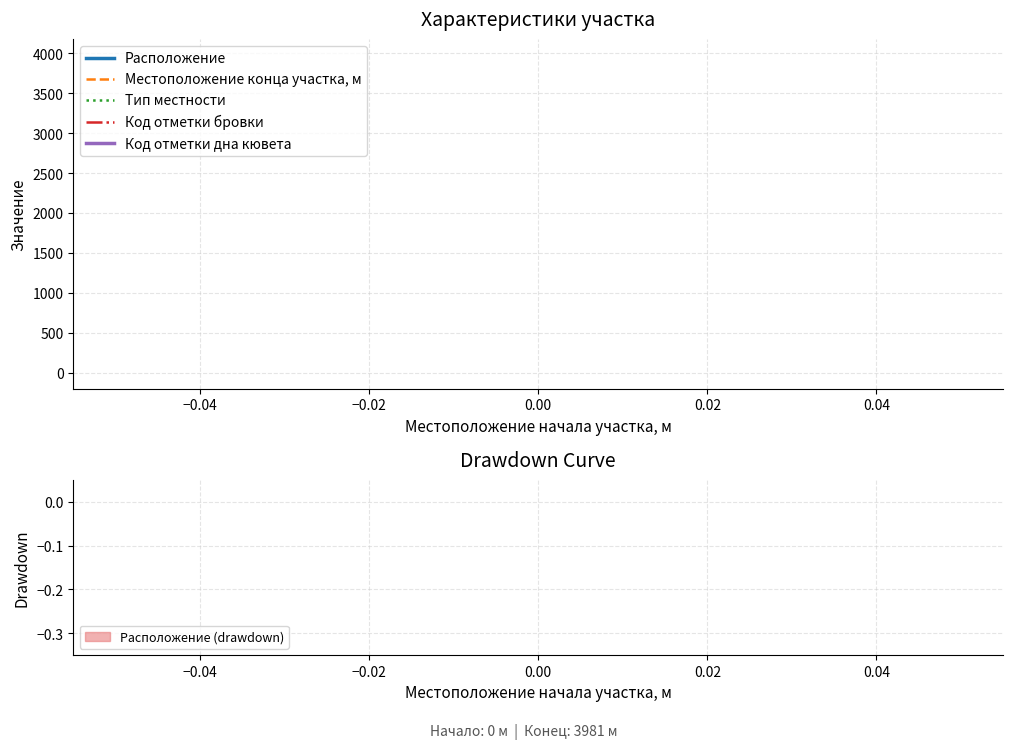

True or false: Местоположение конца участка, м has a value of 1013 at 0.00.

False